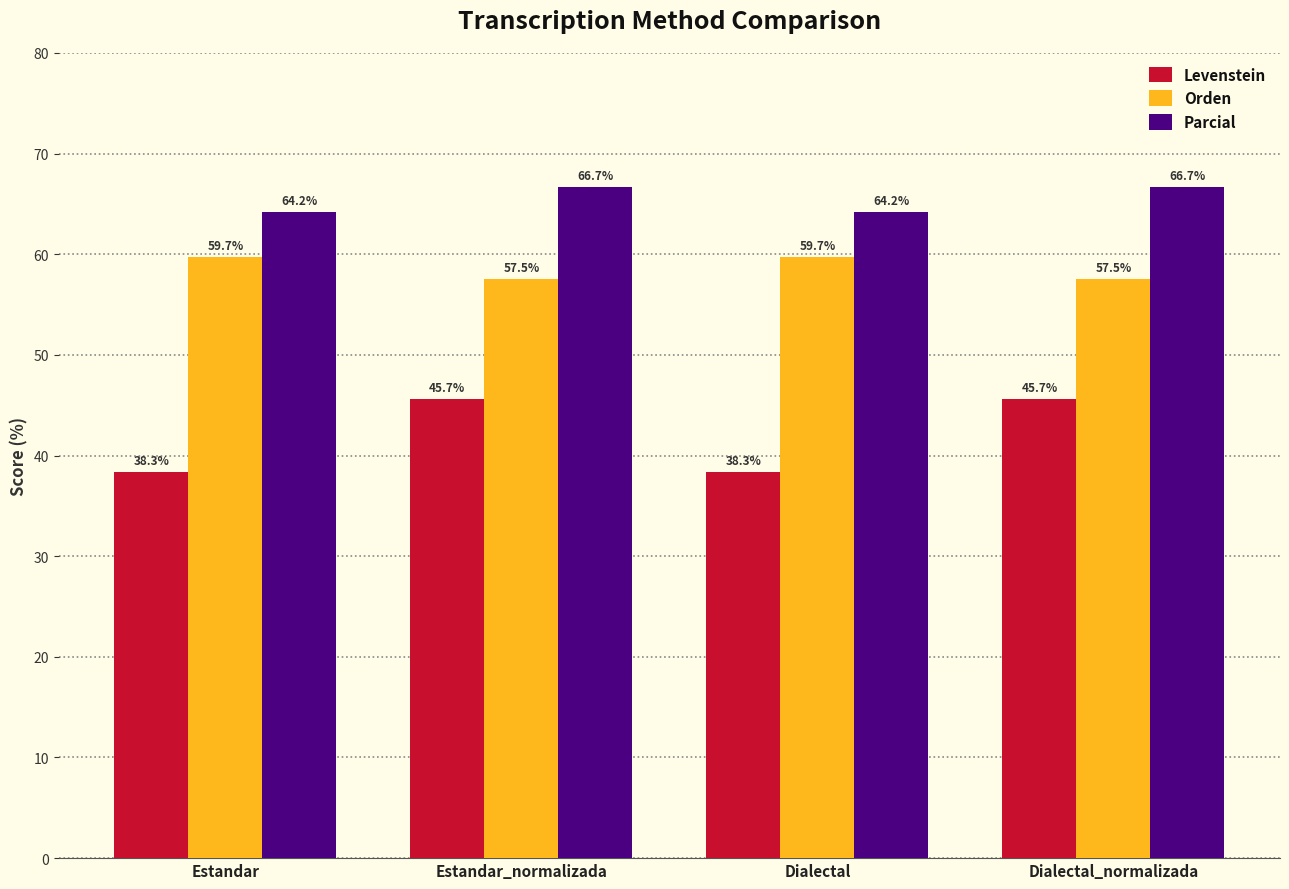

Which series has the widest spread of values?

Levenstein